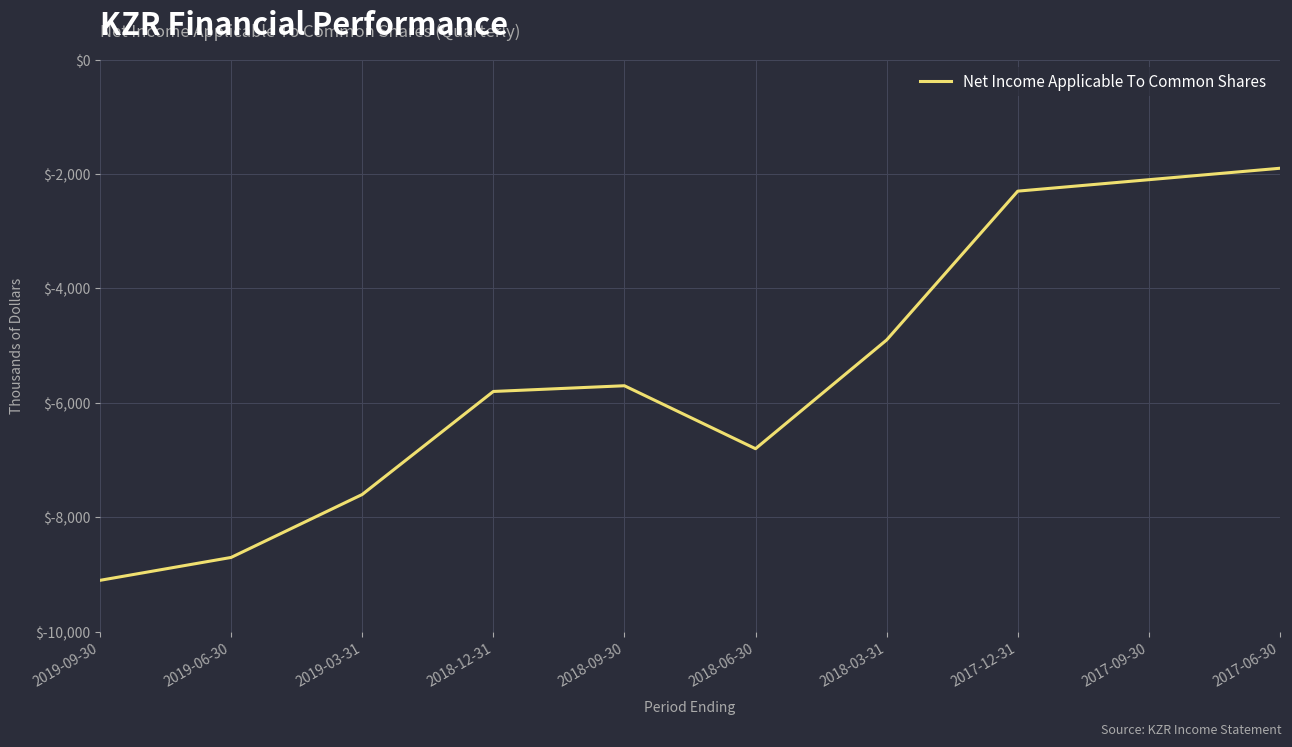

What is the maximum value shown in the chart?

-1900